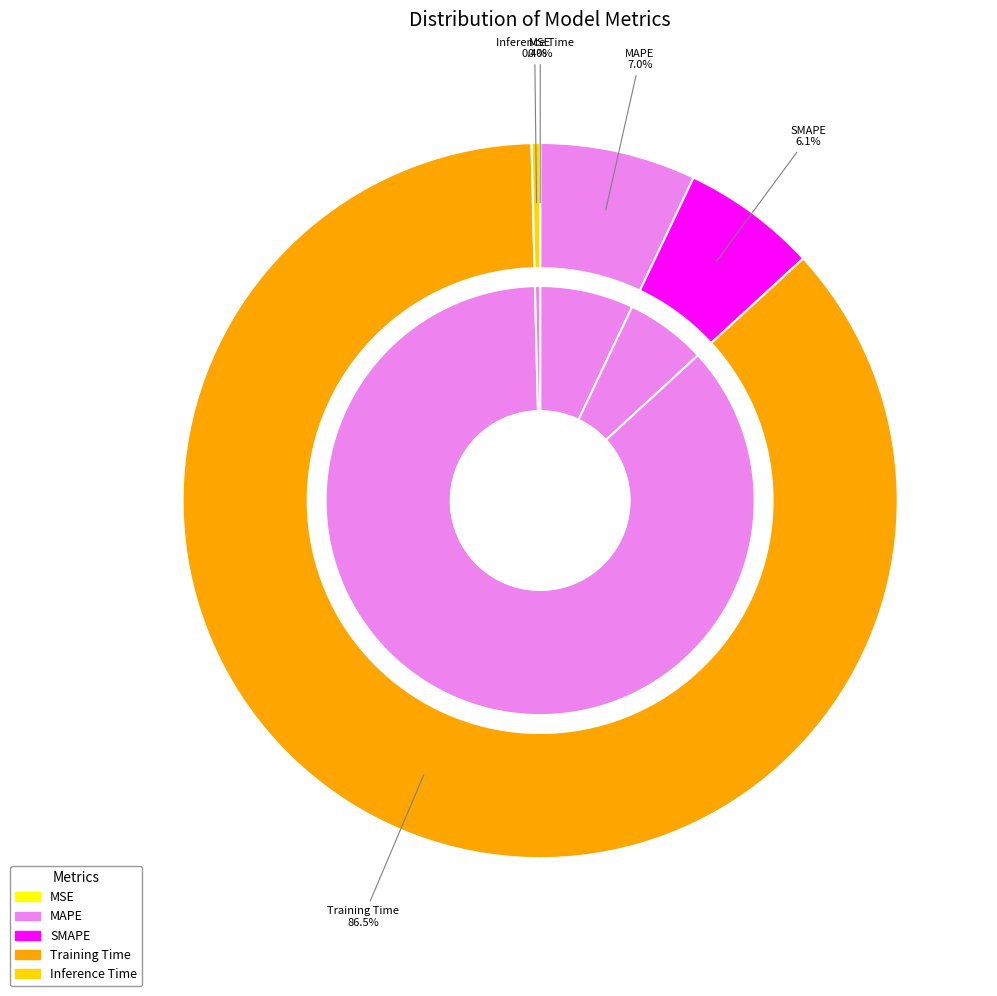

Do Training Time and MSE together represent more than half of the pie?

Yes